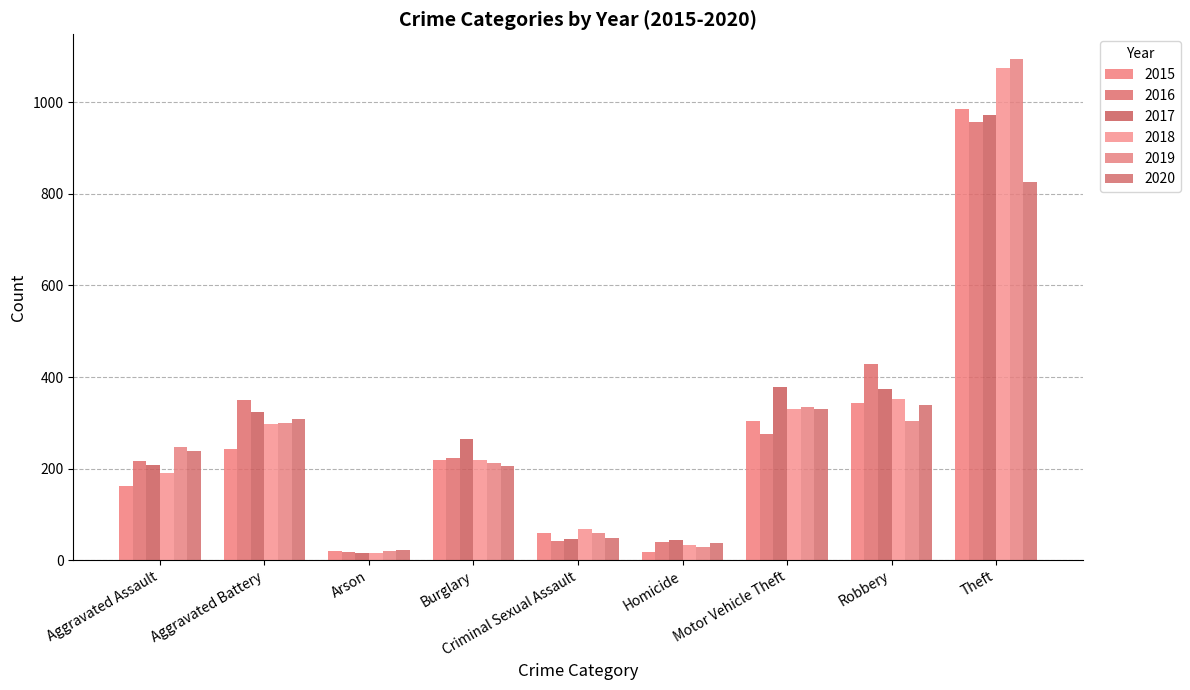

What are all the series names shown in the legend?

2015, 2016, 2017, 2018, 2019, 2020